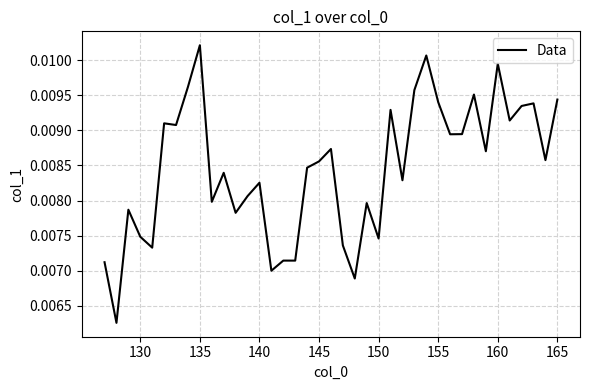

Count the number of data series in this chart.

1